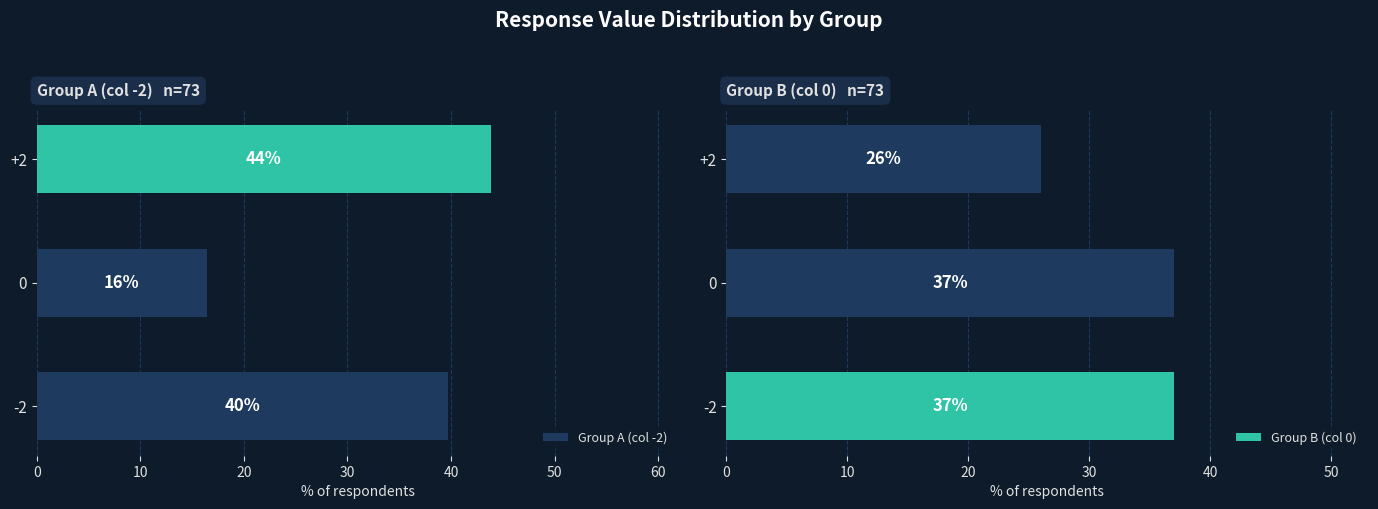

What is the value of the Group A (col -2) bar at the 2nd from the left?

16.4